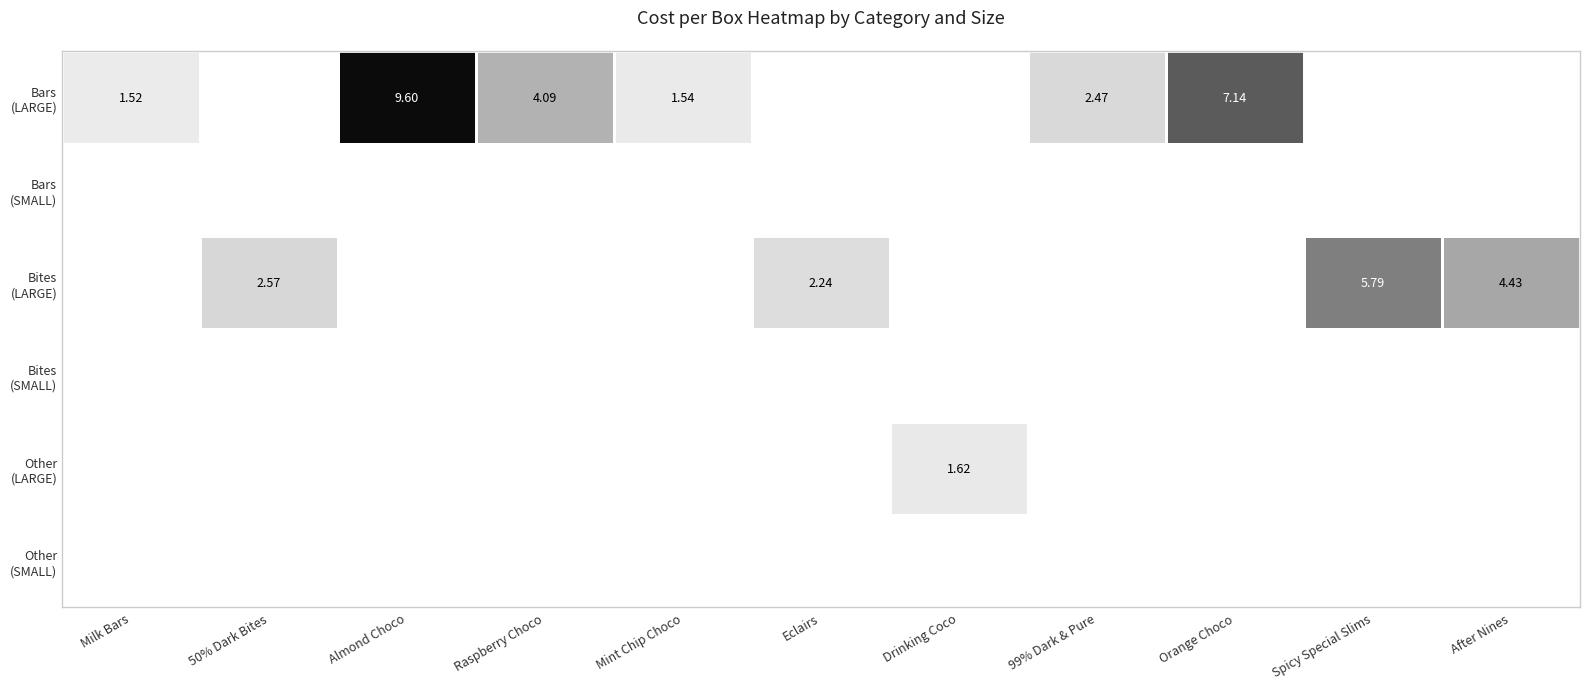

Which series has the largest range (max minus min)?

Bars (LARGE)